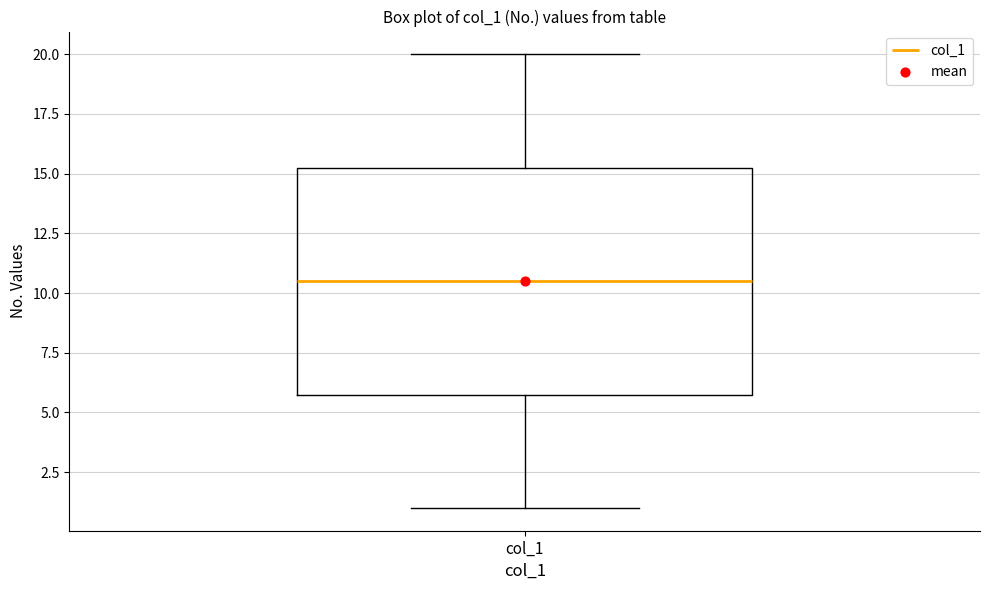

Read this box plot against the y-axis: the position of the median line, the range covered by the box, and the ends of both whiskers. The values are not printed on the chart, so give them approximately, as read against the axis.

median 10.5, box 6.0 to 15.5, whiskers 1.0 to 20.0